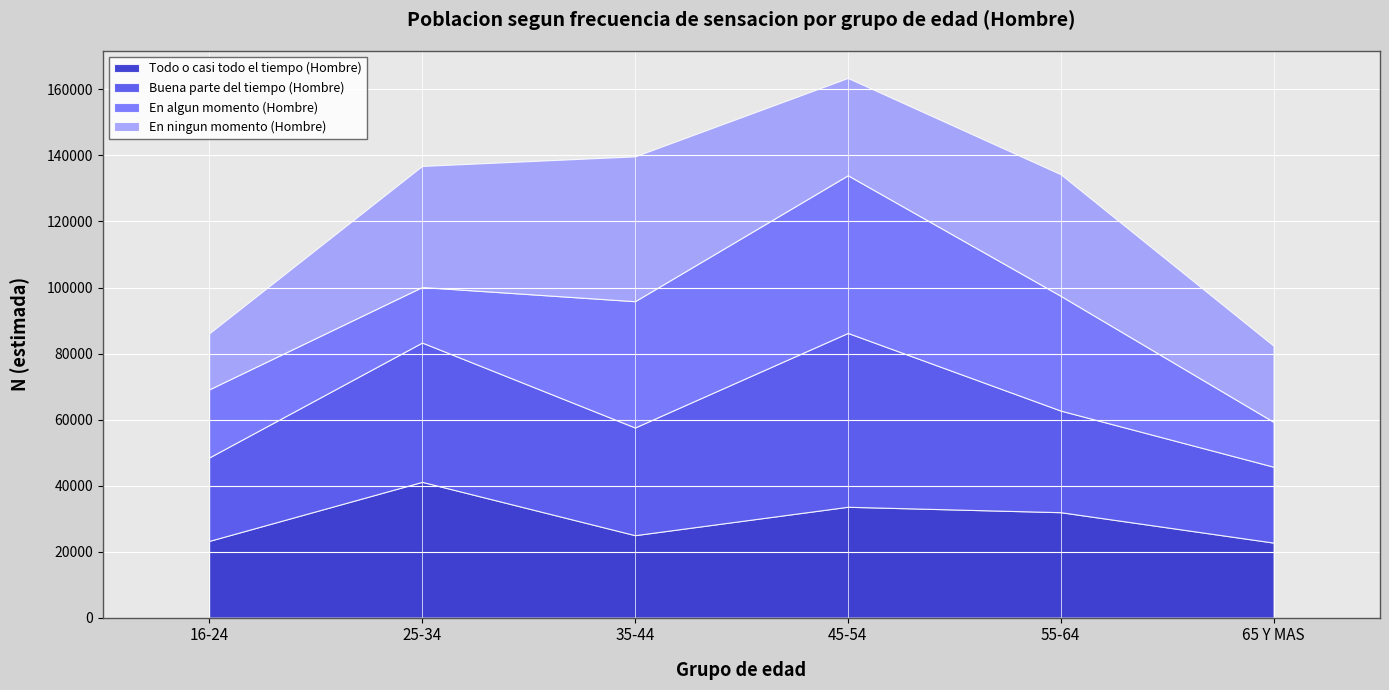

Reading left to right, what are all the values shown in this chart?

Todo o casi todo el tiempo (Hombre): 16-24=23238	25-34=41128	35-44=24971	45-54=33578	55-64=31934	65 Y MAS=22722
Buena parte del tiempo (Hombre): 16-24=25278	25-34=42200	35-44=32622	45-54=52663	55-64=30780	65 Y MAS=22983
En algun momento (Hombre): 16-24=20628	25-34=16821	35-44=38257	45-54=47762	55-64=34762	65 Y MAS=13585
En ningun momento (Hombre): 16-24=16969	25-34=36680	35-44=43877	45-54=29477	55-64=36835	65 Y MAS=23071